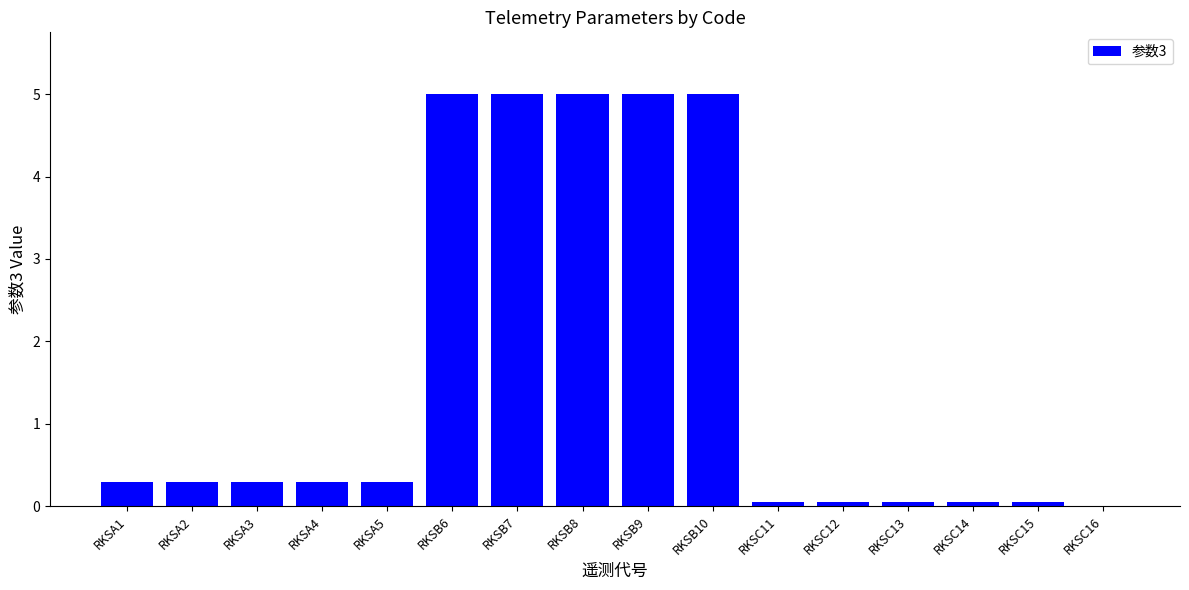

The value at RKSA3 is 0.5. True or false?

False